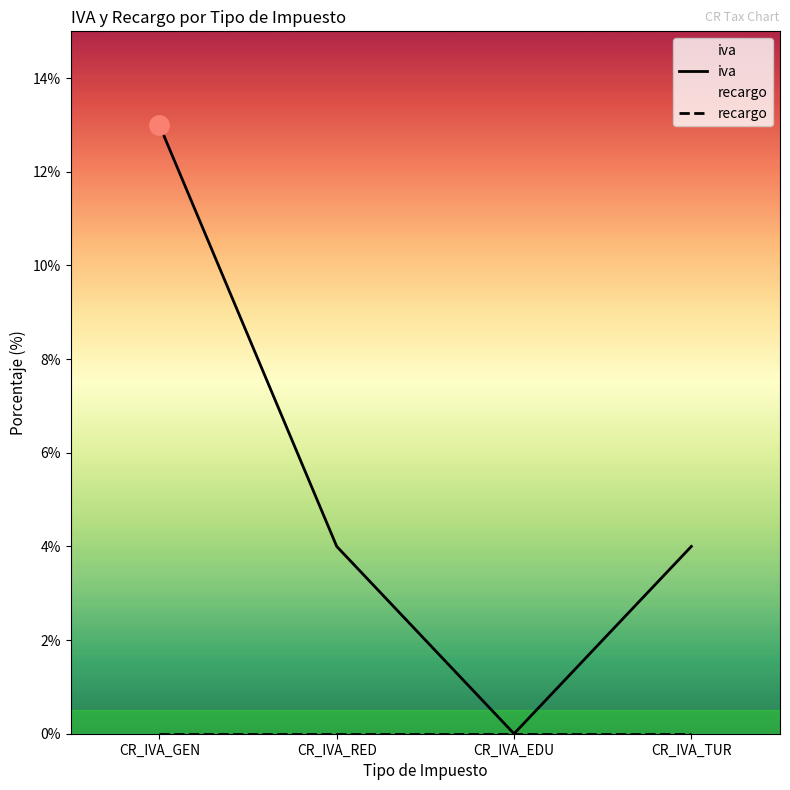

What is the total value across all series at CR_IVA_GEN?

13